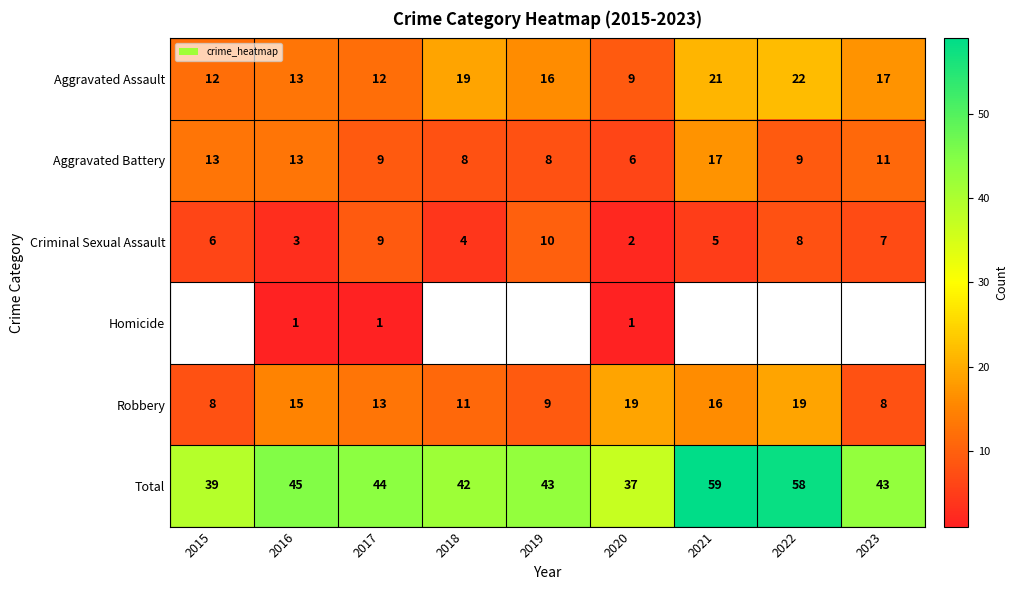

Rank the categories by Criminal Sexual Assault value from highest to lowest.

2019, 2017, 2022, 2023, 2015, 2021, 2018, 2016, 2020